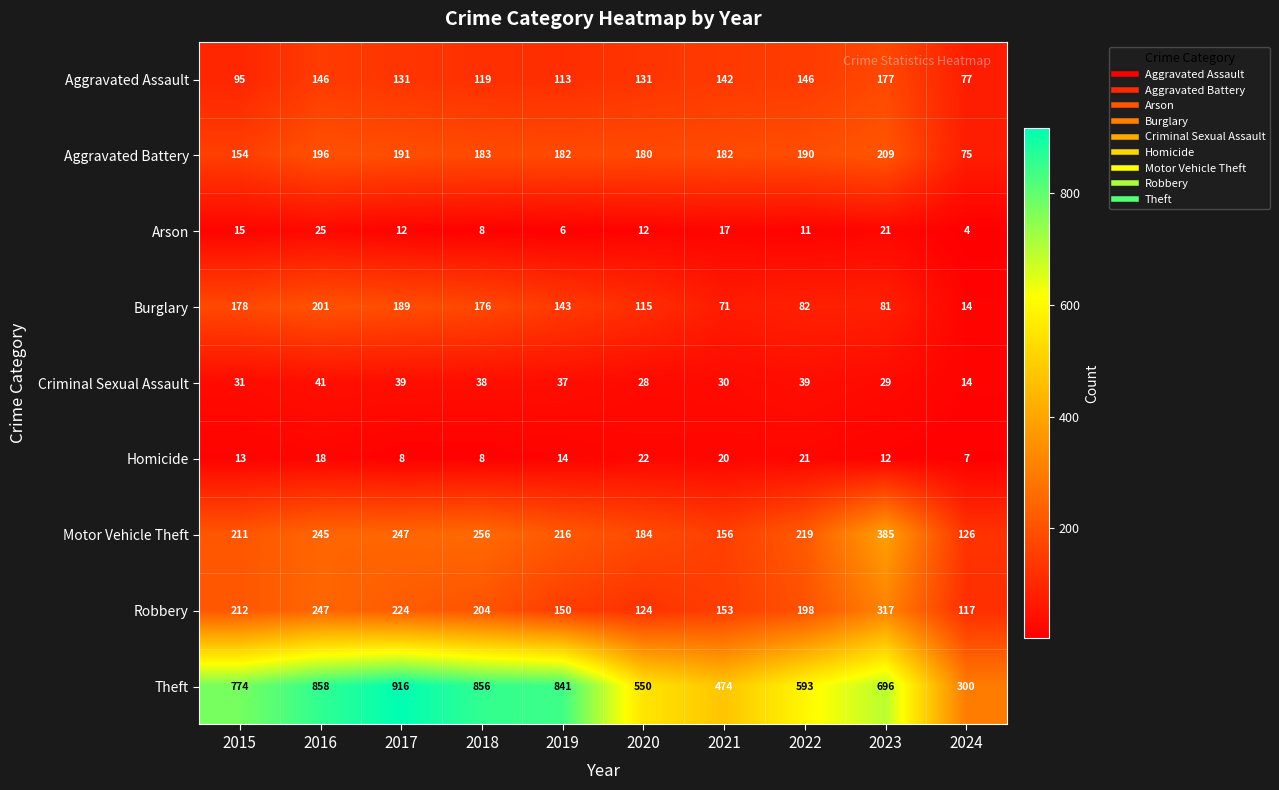

Rank the categories by Robbery value from lowest to highest.

2024, 2020, 2019, 2021, 2022, 2018, 2015, 2017, 2016, 2023